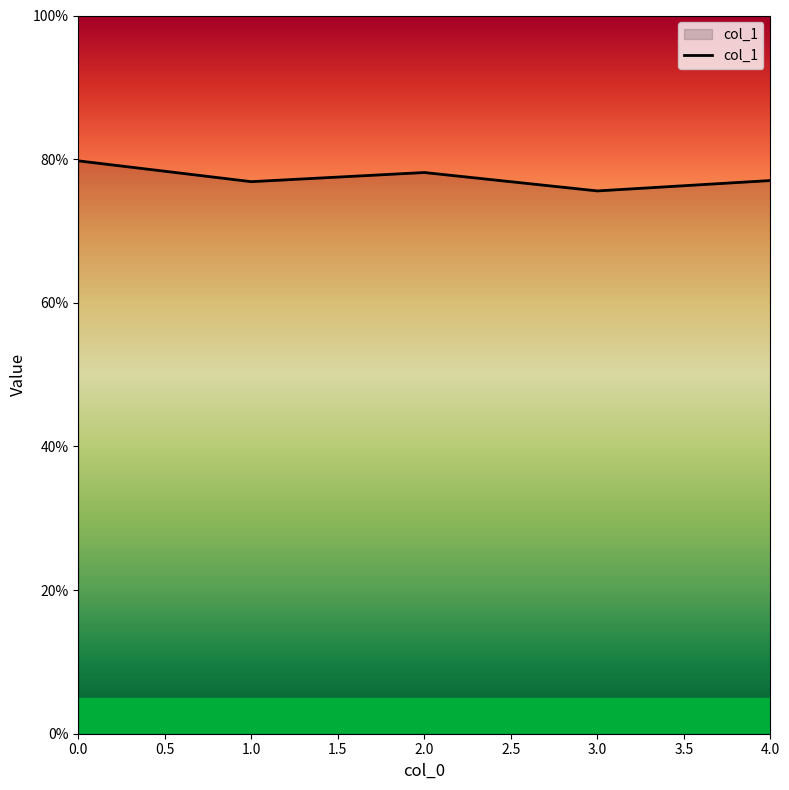

How many lines are shown in the chart?

1